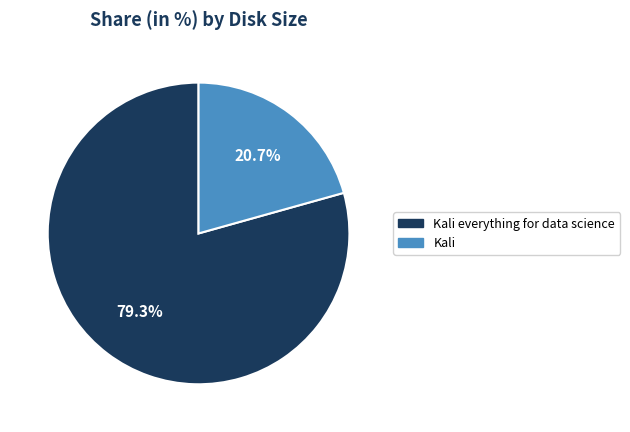

How many segments does this pie chart have?

2